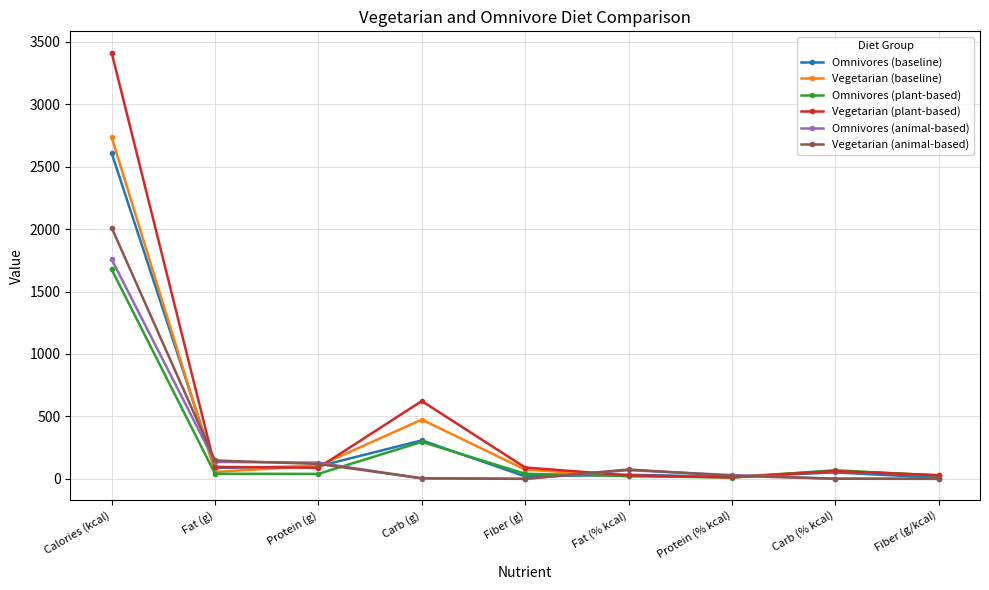

At which category is the sum across all series the highest?

Calories (kcal)